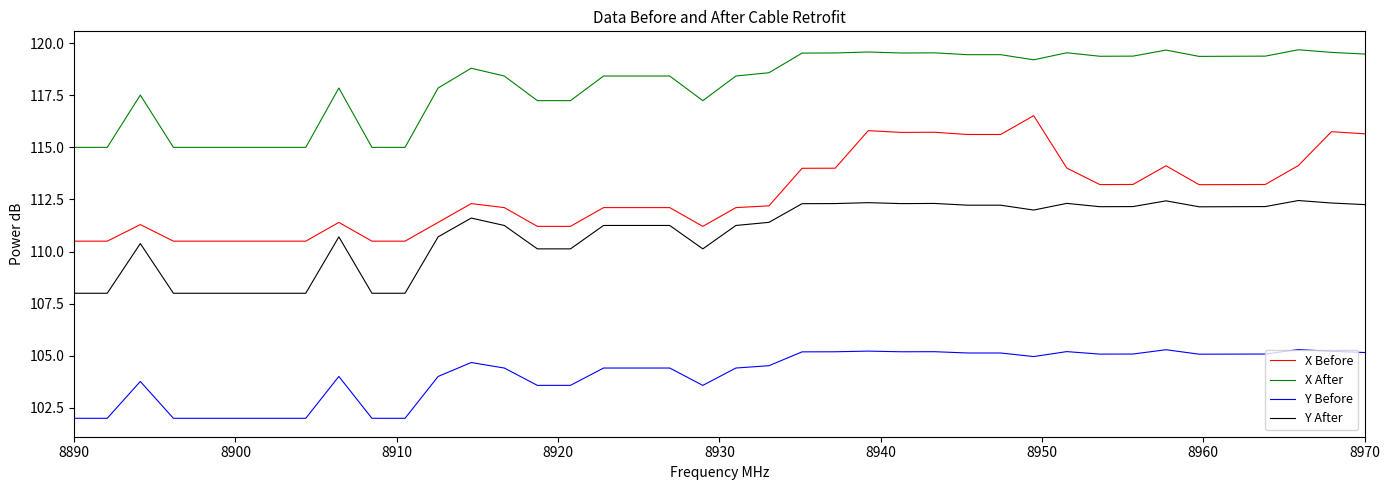

What is the minimum value shown in the chart?

102.0